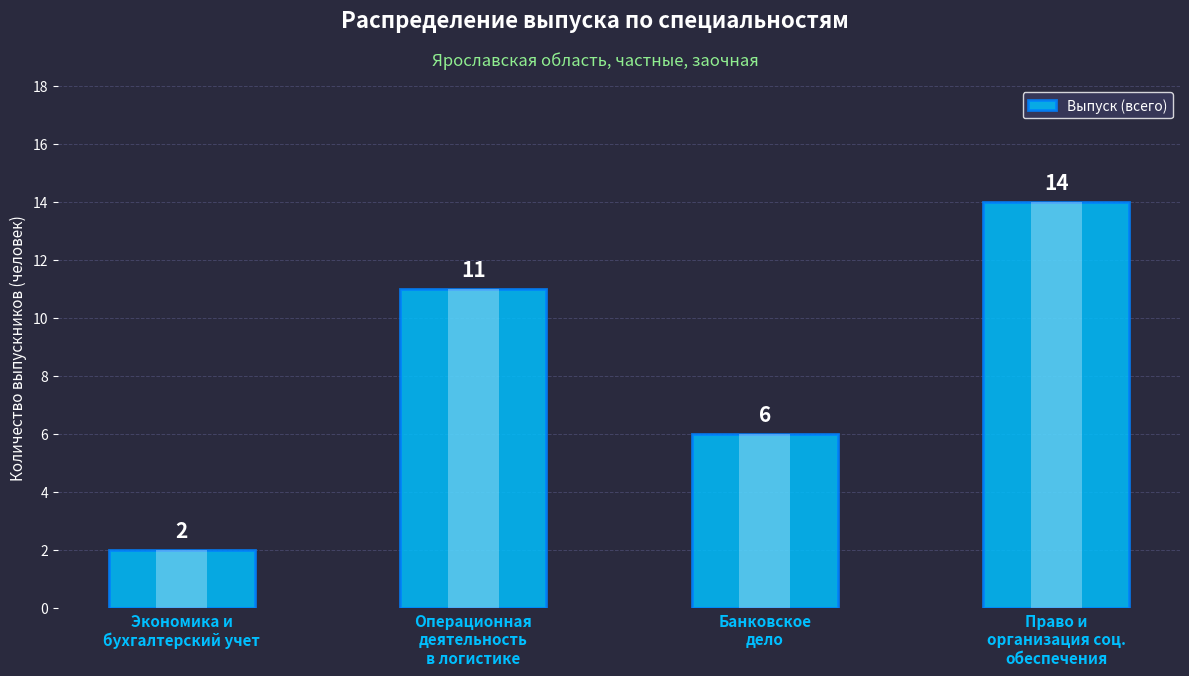

What is the change in value from Экономика и
бухгалтерский учет to Банковское
дело?

+4